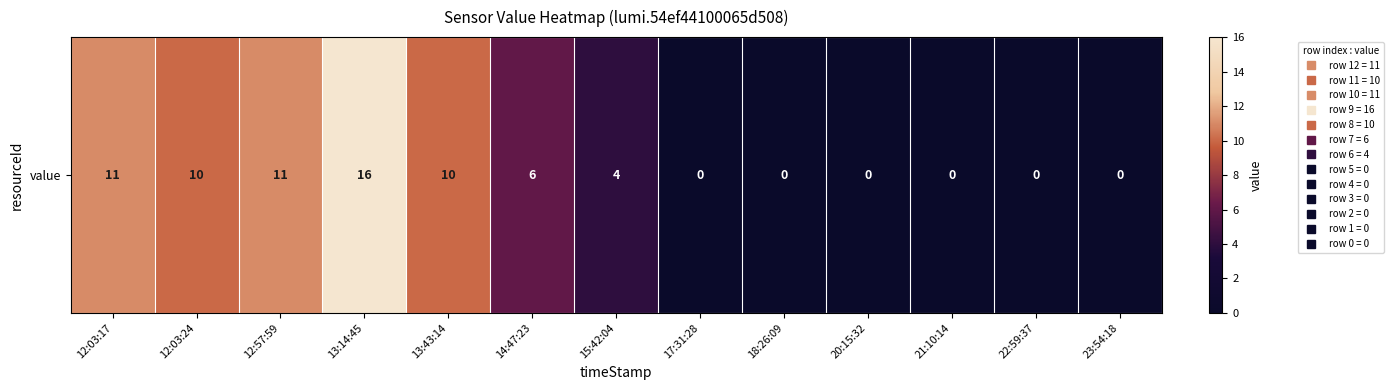

The value at 12:57:59 is 11. True or false?

True